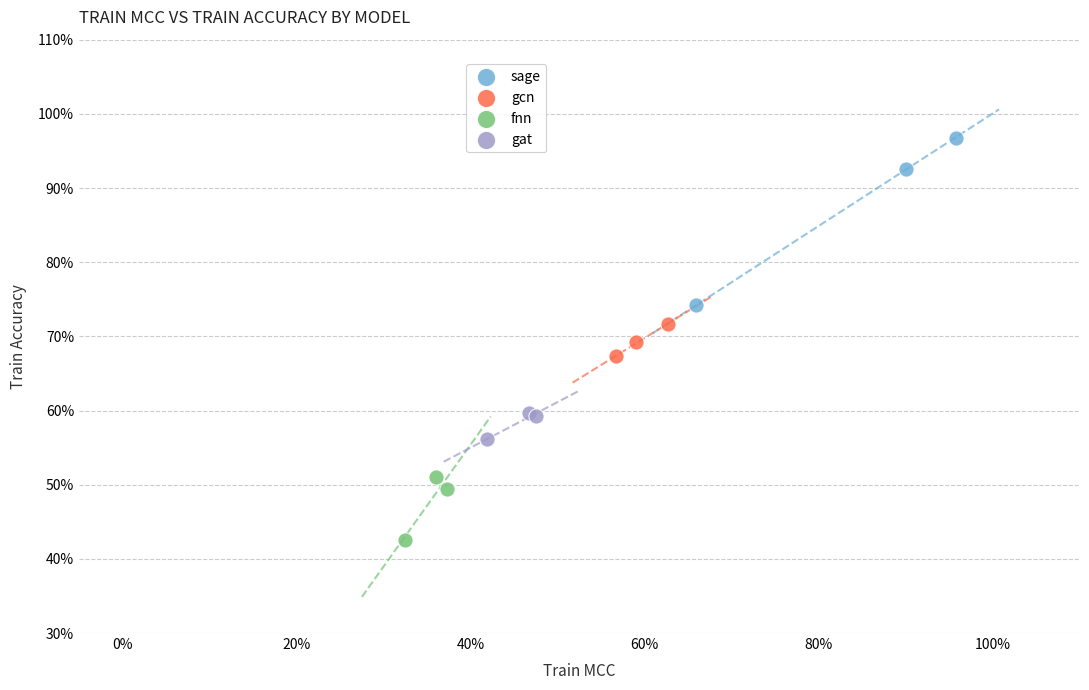

Which series has the largest Y range (max minus min)?

sage